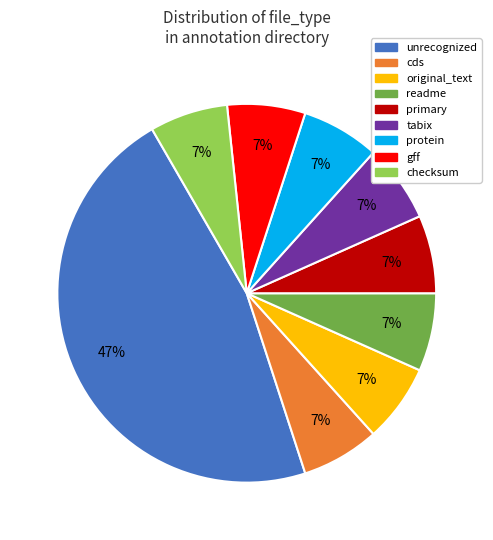

How many segments does this pie chart have?

9